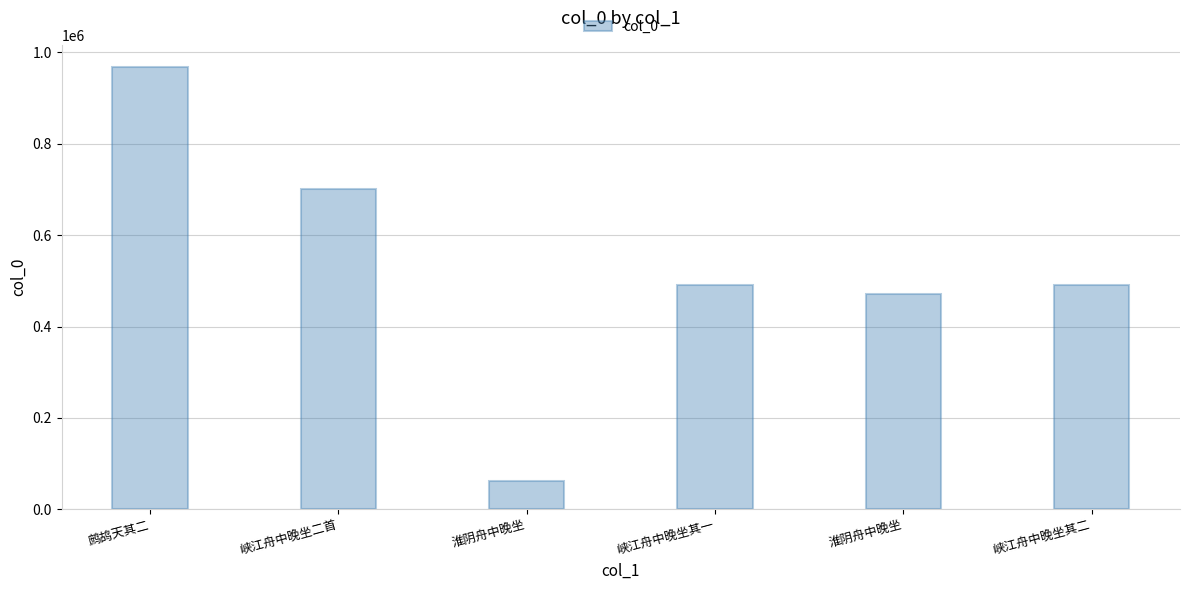

At which label does the data first exceed 490894?

鹧鸪天其二